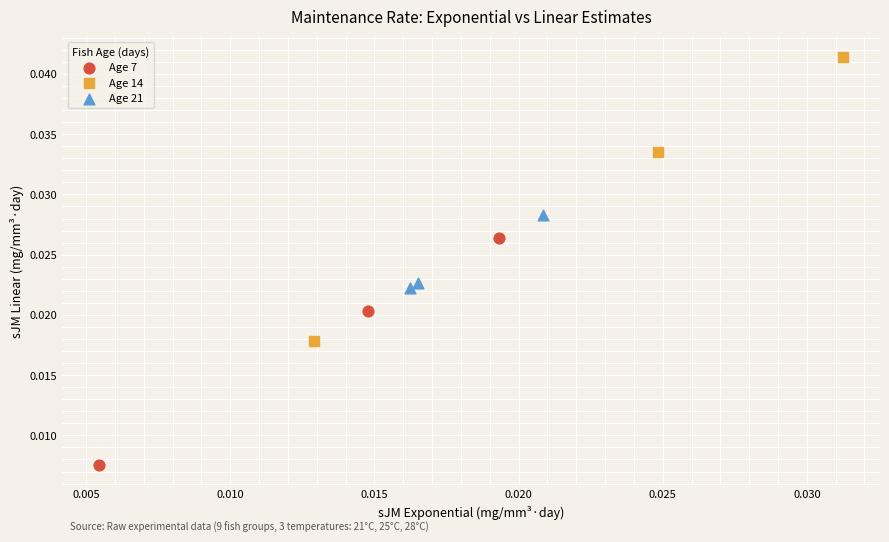

What are all the series names shown in the legend?

Age 7, Age 14, Age 21